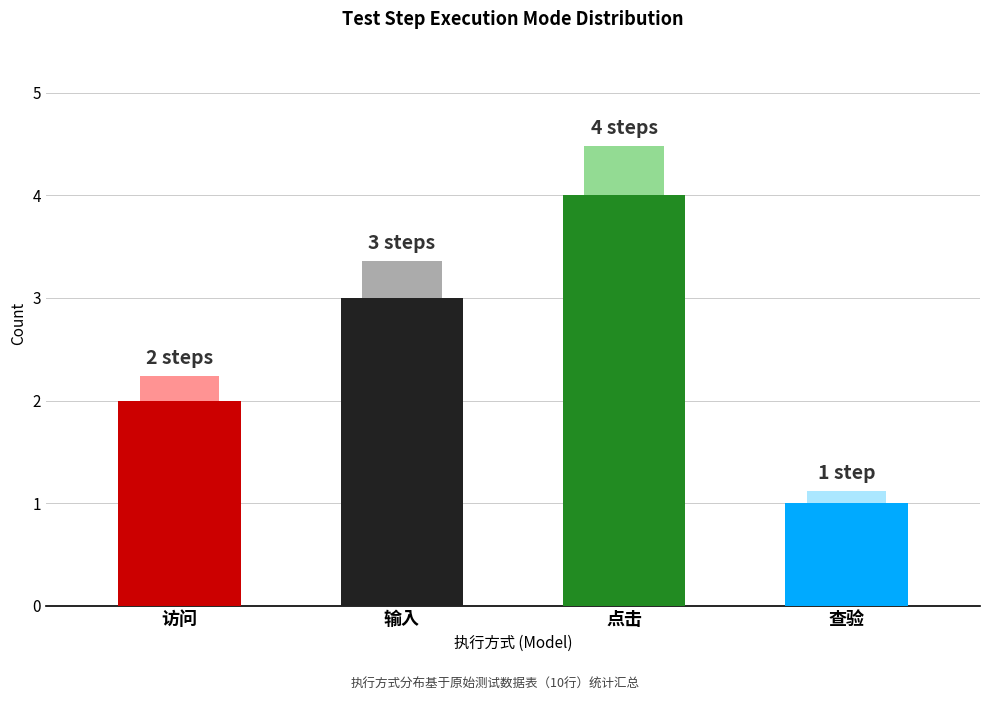

What is the difference between the second highest and minimum values?

2